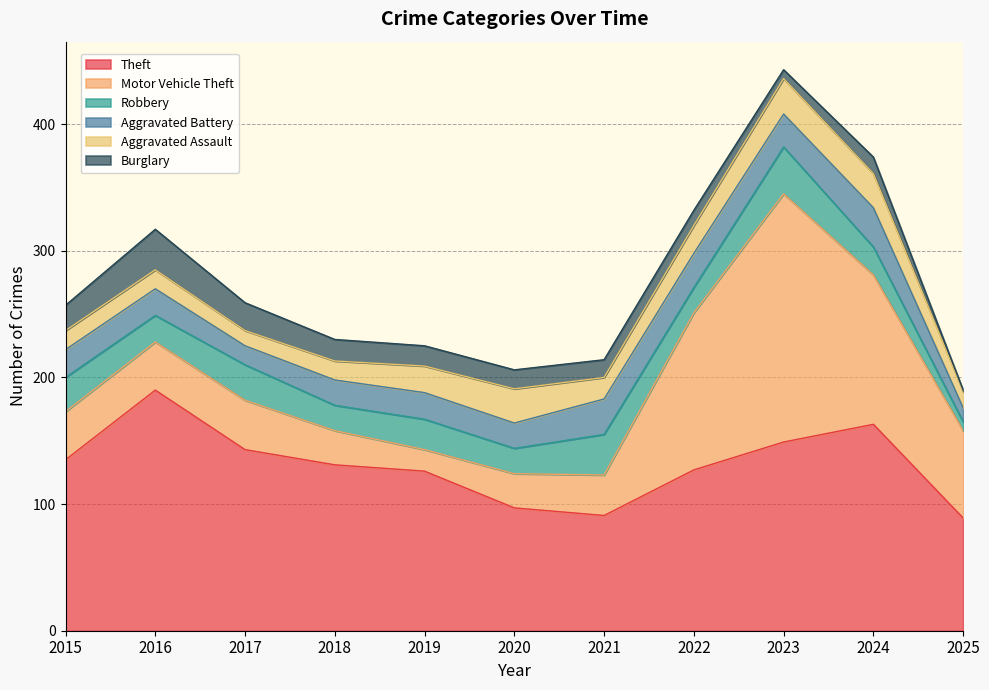

Which series changed the most between 2016 and 2025?

Theft